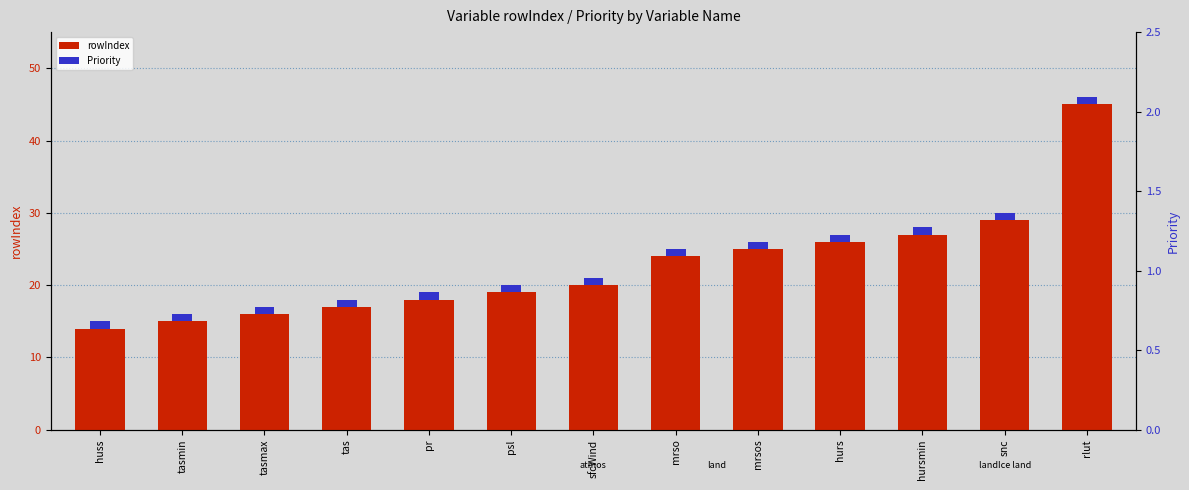

Reading left to right, list all the values displayed in this chart.

rowIndex: 14	15	16	17	18	19	20	24	25	26	27	29	45
Priority: 1	1	1	1	1	1	1	1	1	1	1	1	1